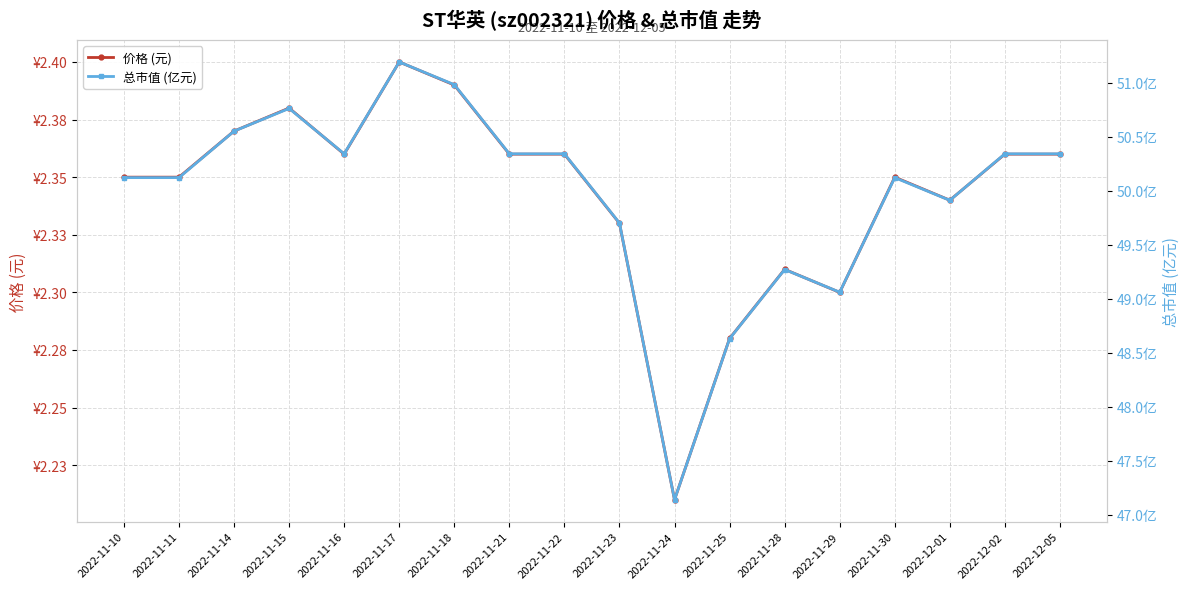

What position from the left is 2022-11-18?

7